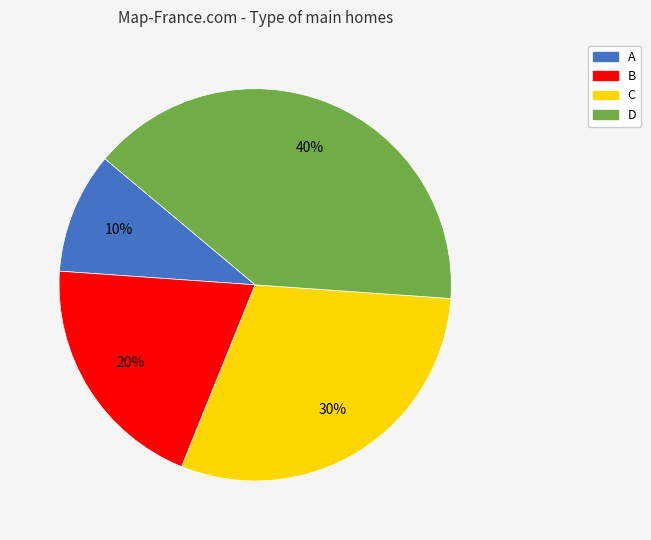

What percentage is the C slice, to the nearest percent?

30%